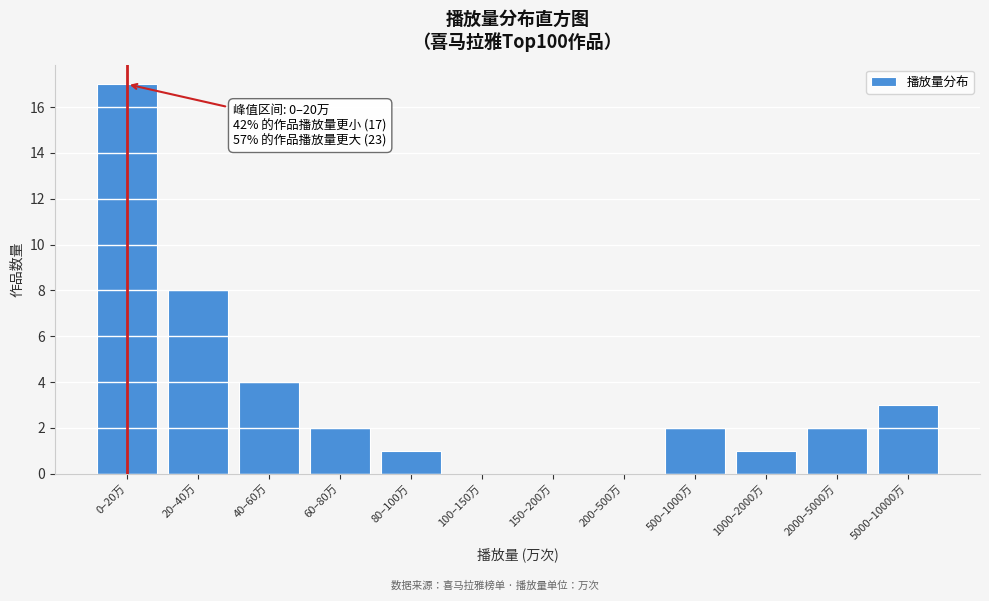

Reading left to right, what are all the values shown in this chart?

0–20万=17	20–40万=8	40–60万=4	60–80万=2	80–100万=1	100–150万=0	150–200万=0	200–500万=0	500–1000万=2	1000–2000万=1	2000–5000万=2	5000–10000万=3